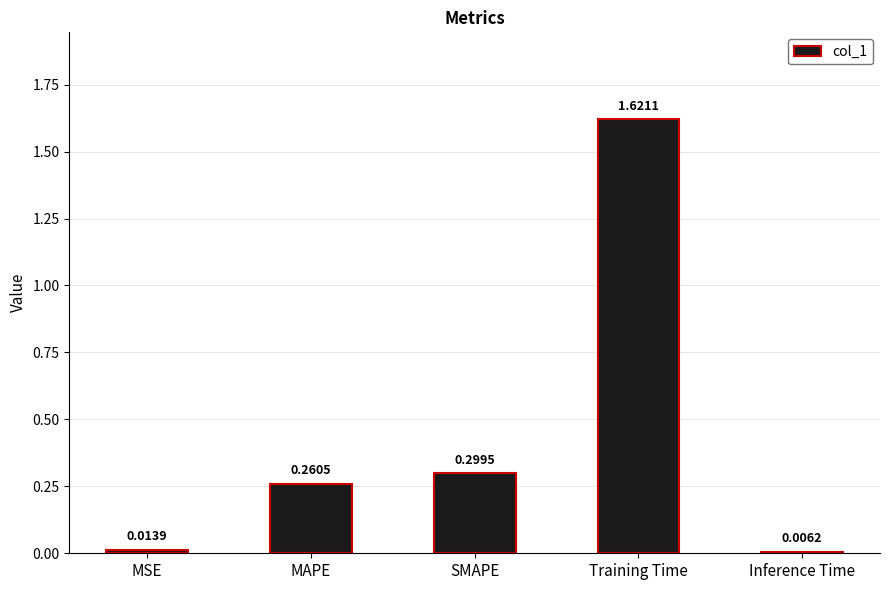

What is the label of the 5th bar from the left?

Inference Time